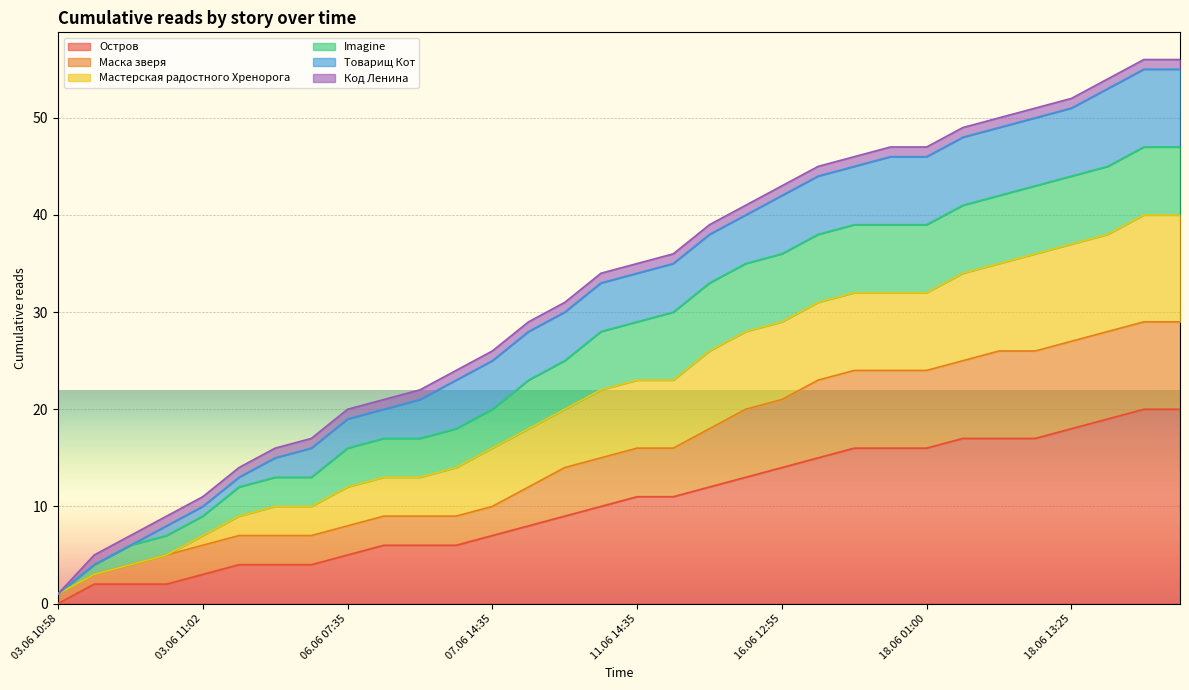

What is the spread (max minus min) of values at 17.06 15:25?

29